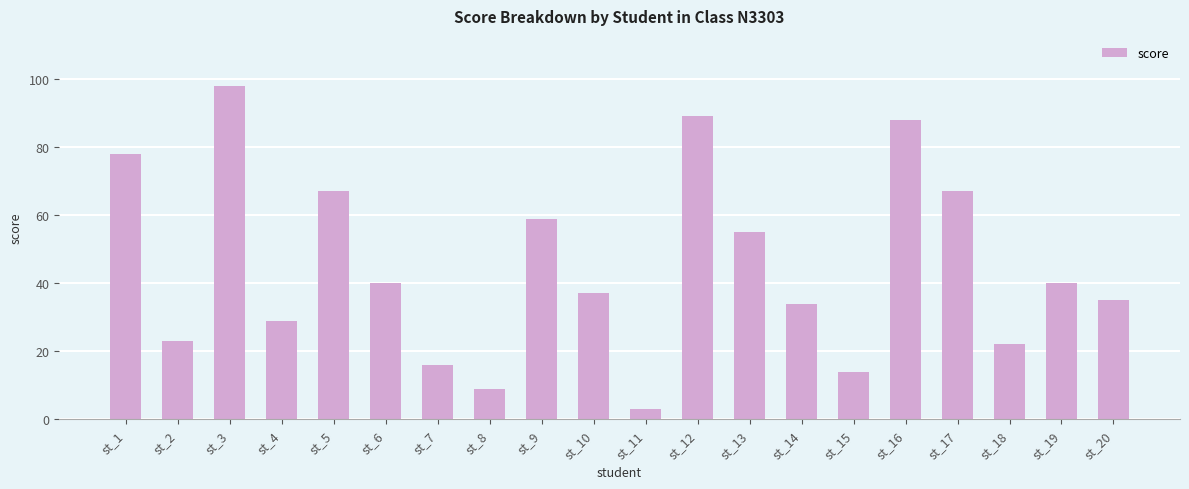

Reading right to left, transcribe all the data shown in this chart.

35	40	22	67	88	14	34	55	89	3	37	59	9	16	40	67	29	98	23	78